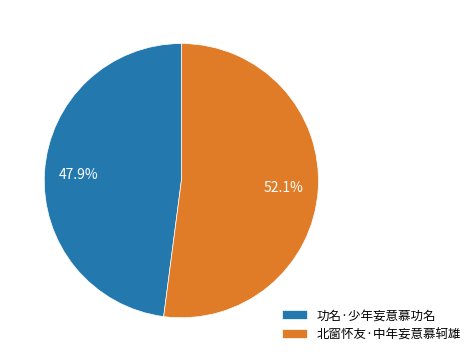

How many slices are in this pie chart?

2